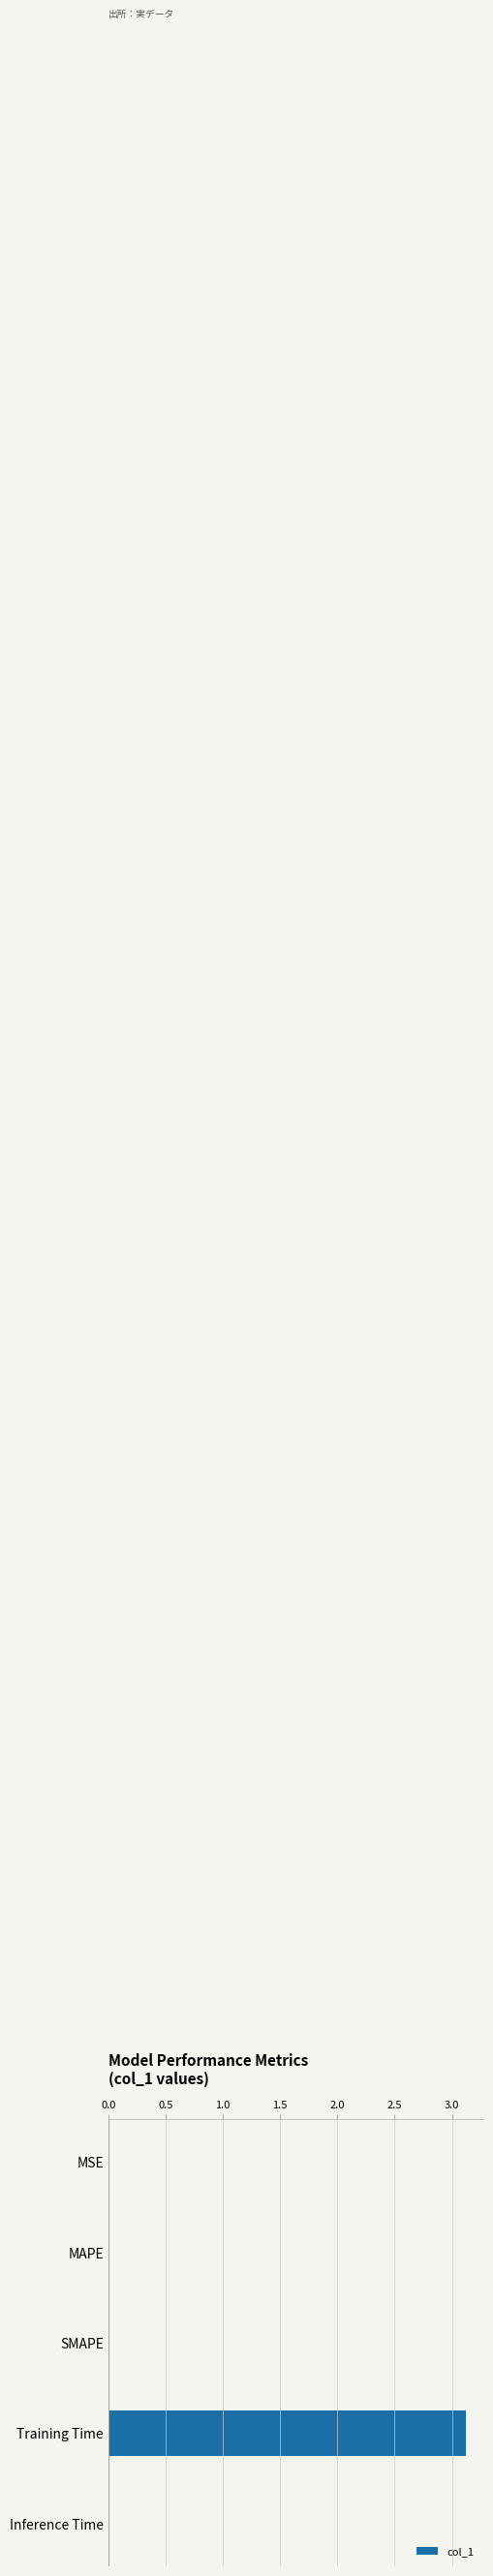

Between Training Time and MAPE, which is larger?

Training Time